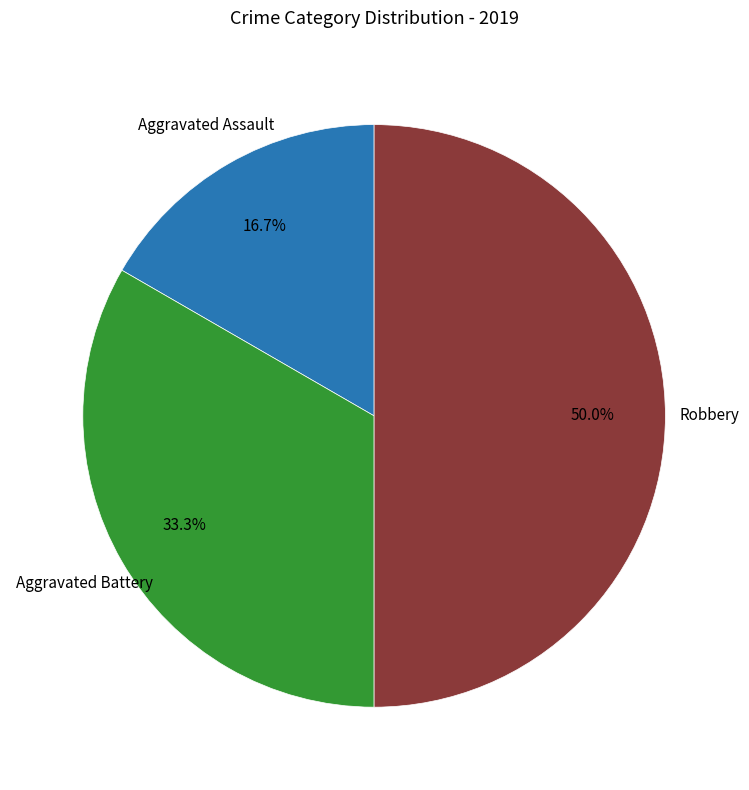

How many slices are in this pie chart?

3